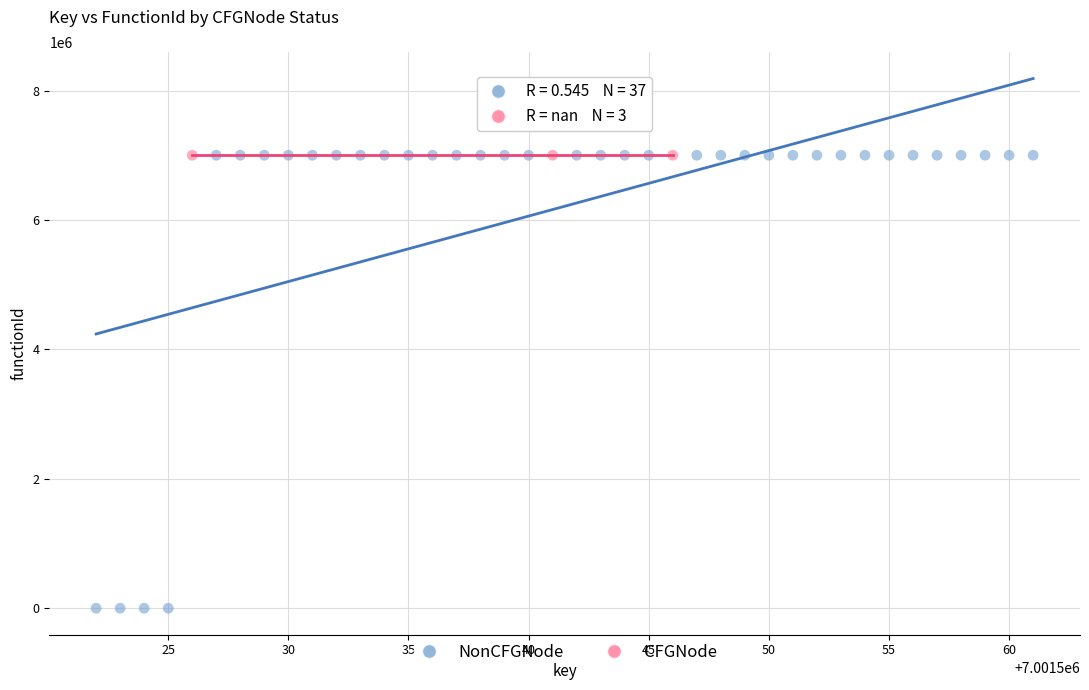

Which series contains the lowest Y value?

NonCFGNode